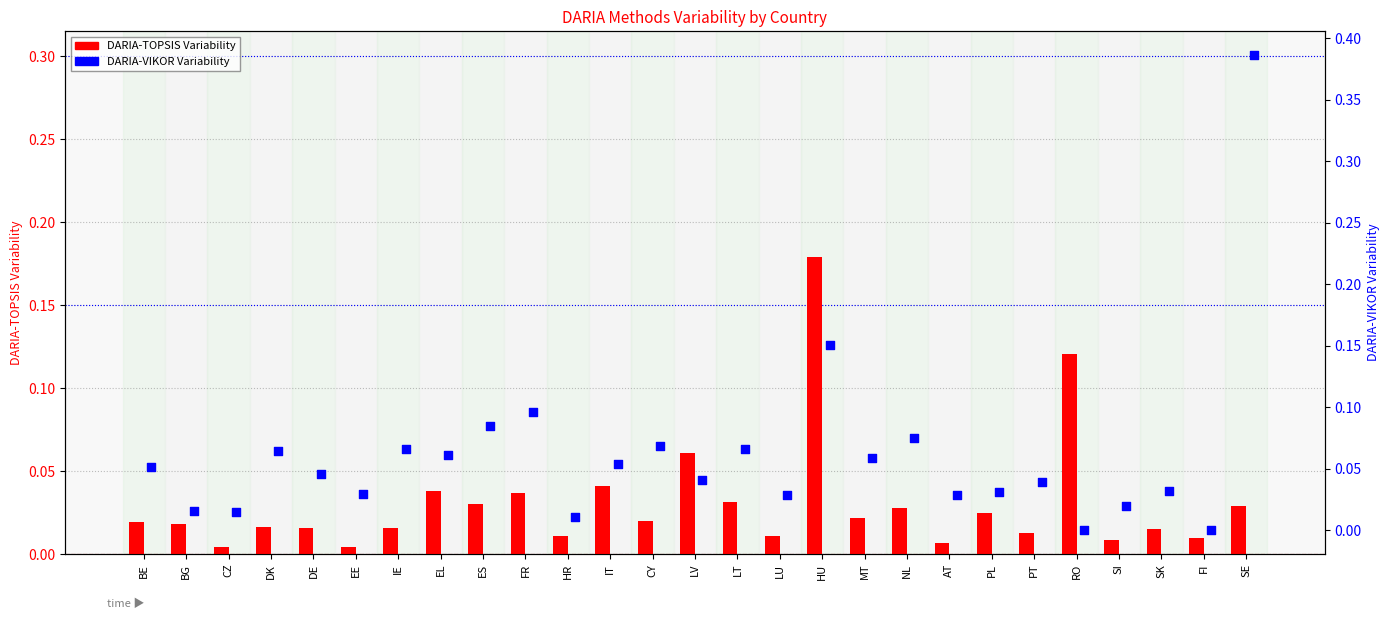

Which series has the widest spread of Y values?

DARIA-VIKOR Variability